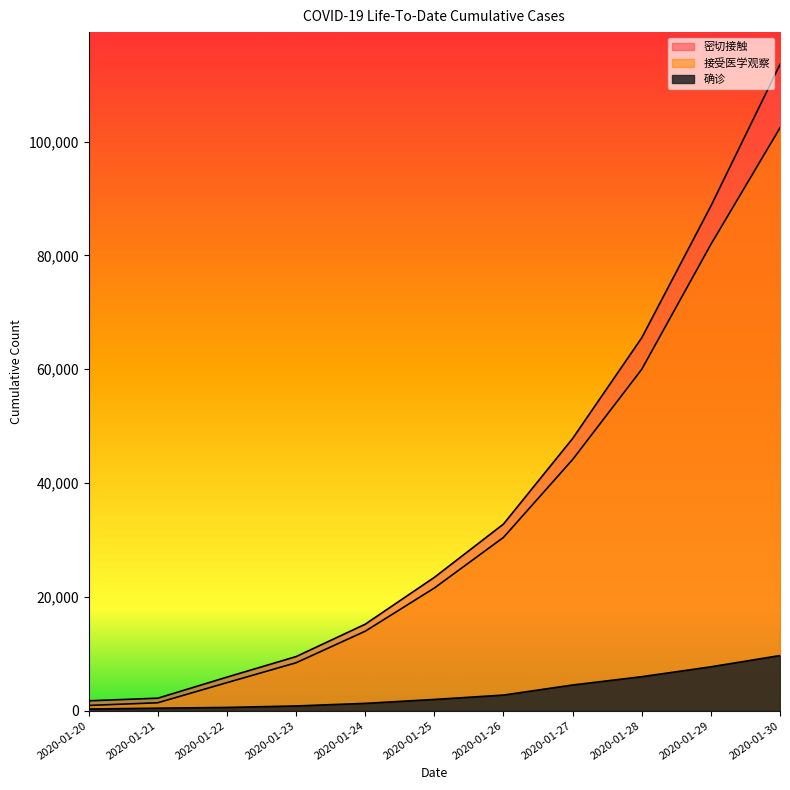

What is the difference between the maximum and minimum values in the 确诊 series?

9401